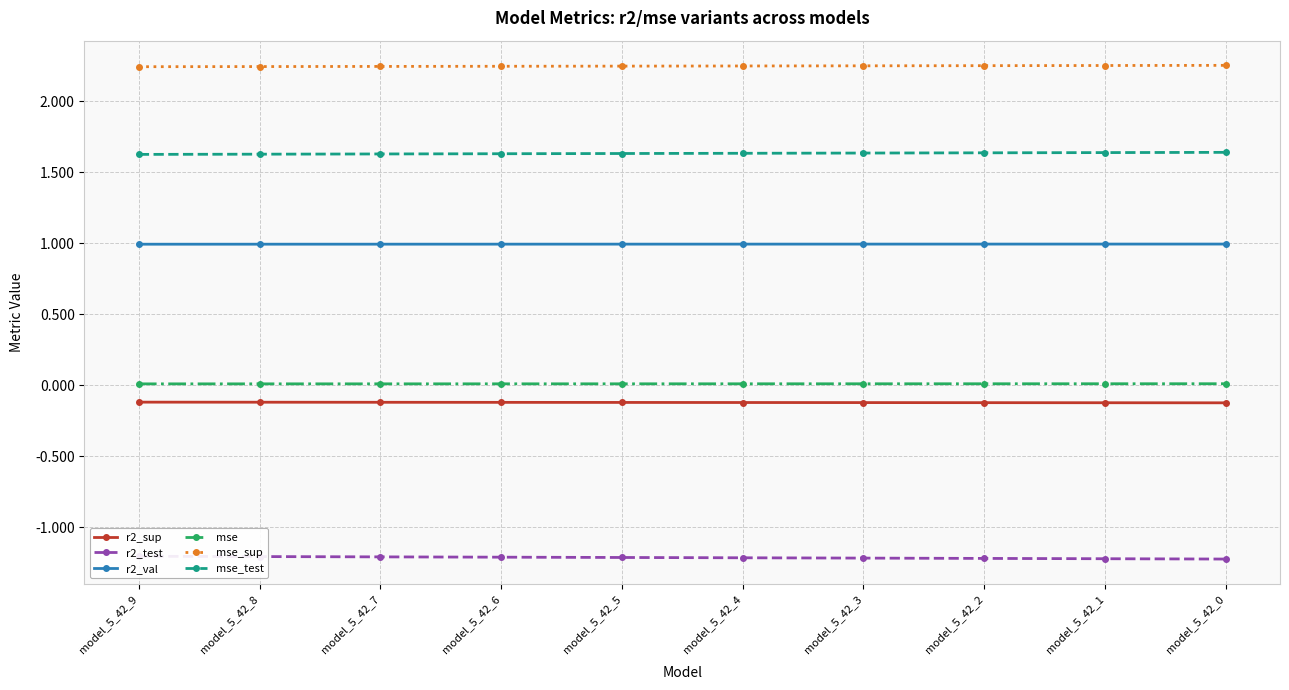

Is the value of mse at model_5_42_6 greater than the value of r2_test at model_5_42_9?

Yes